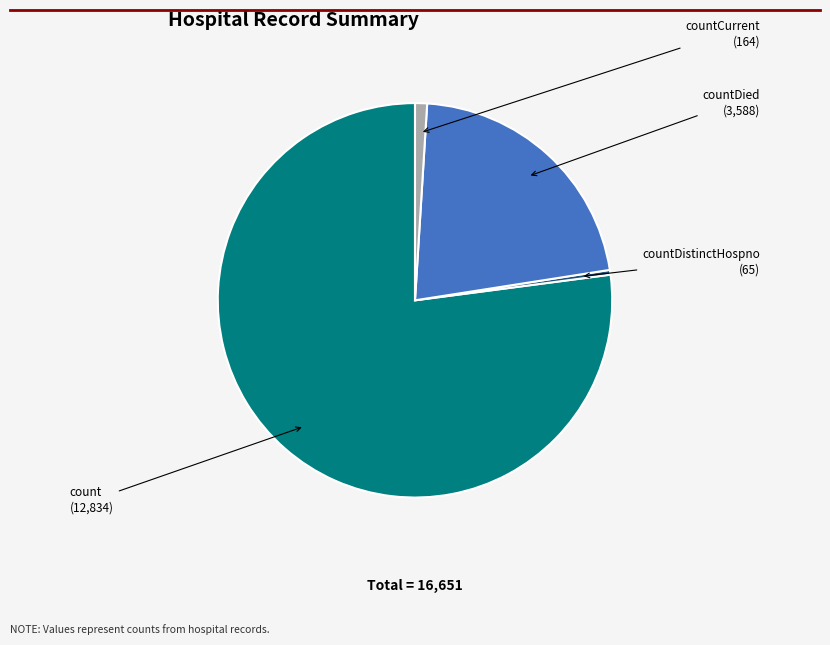

Does any single category account for the majority?

Yes